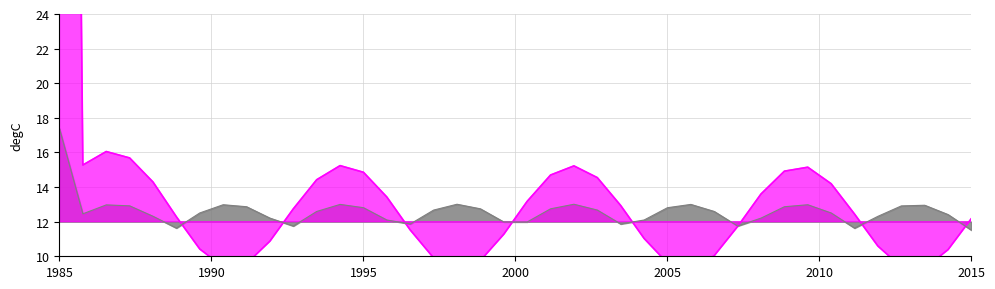

Read the LLD_47_line value at 28.

10.0